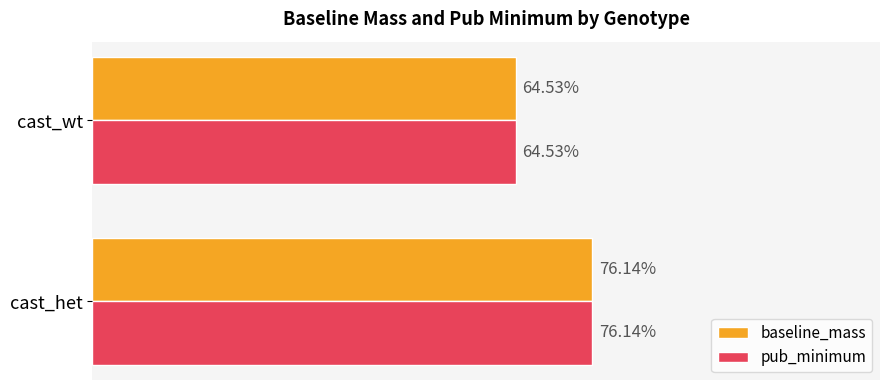

Which category has the highest value in the baseline_mass series?

cast_het